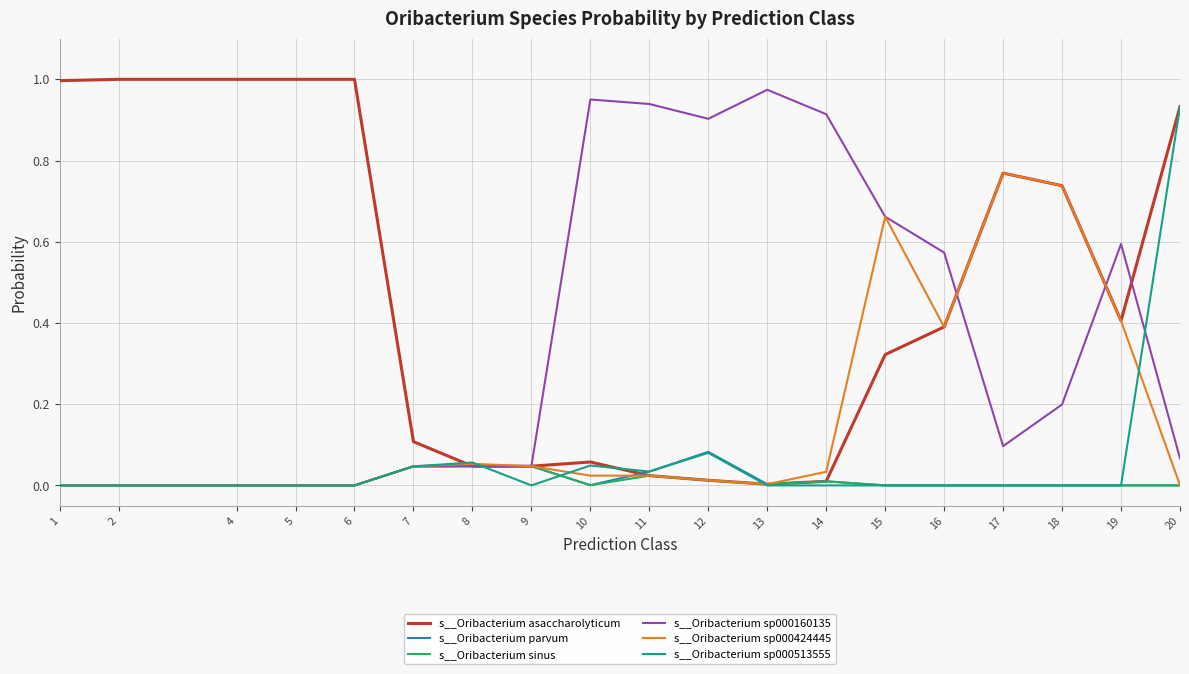

Read the s__Oribacterium sp000160135 value at 18.

0.2